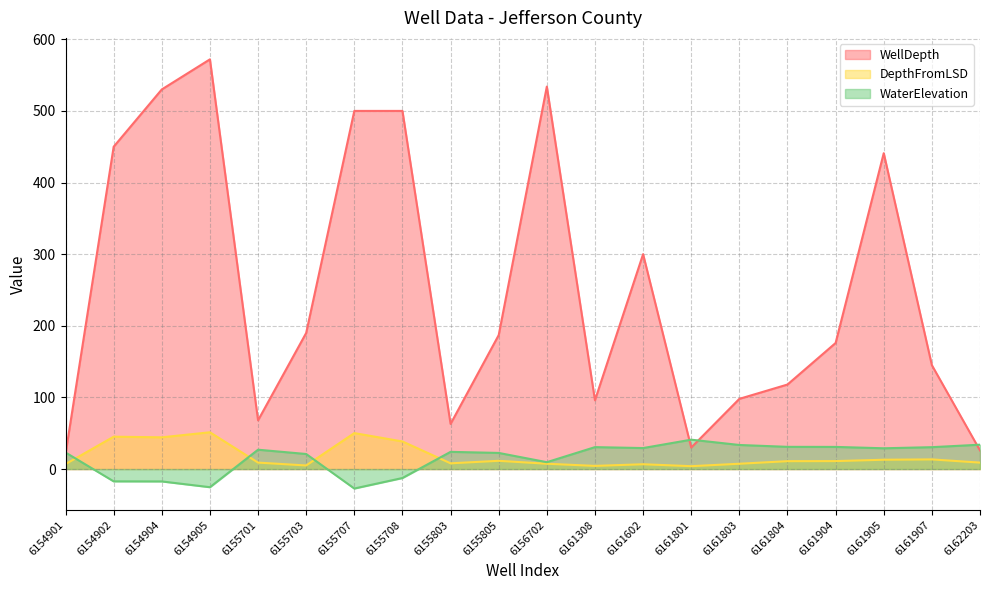

List the series in order of their peak value, lowest first.

WaterElevation, DepthFromLSD, WellDepth